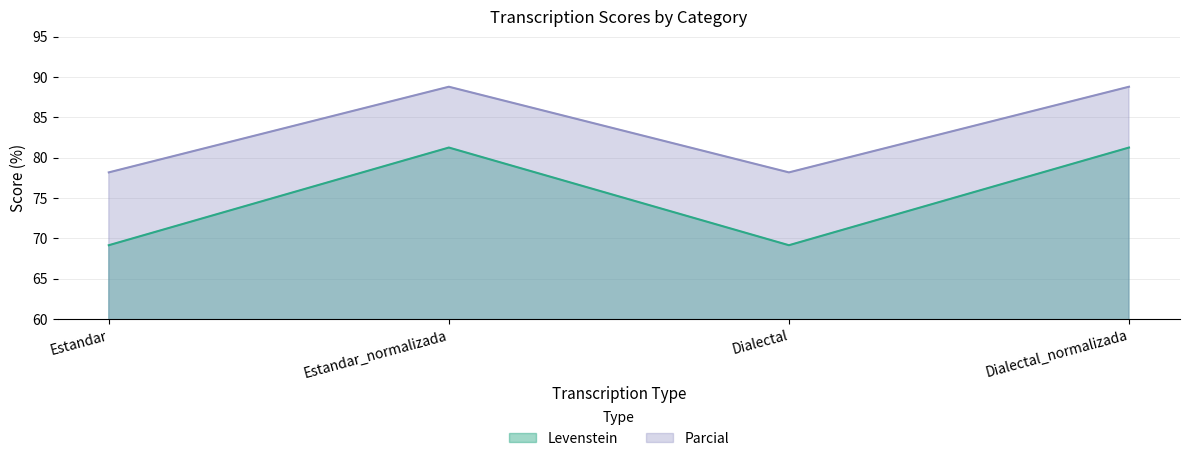

What is the smallest value displayed?

69.1